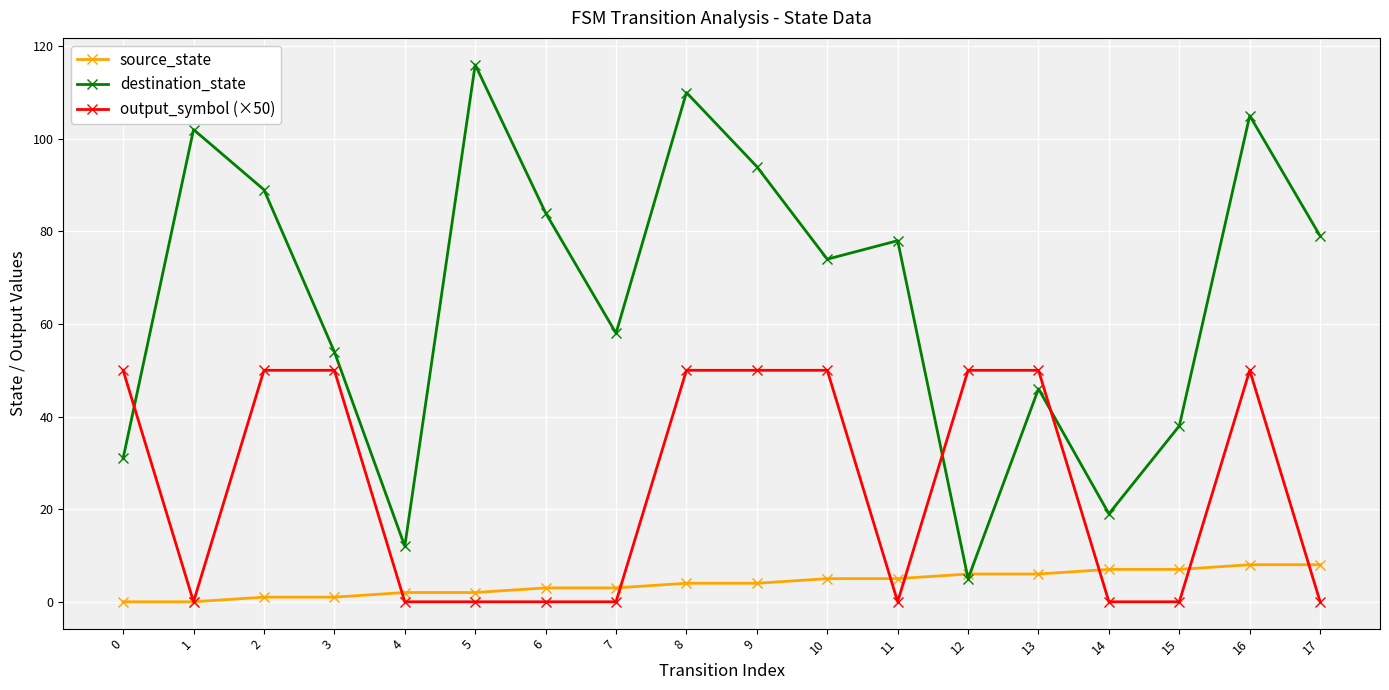

Rank the series at 2 from highest to lowest value.

destination_state, output_symbol (×50), source_state